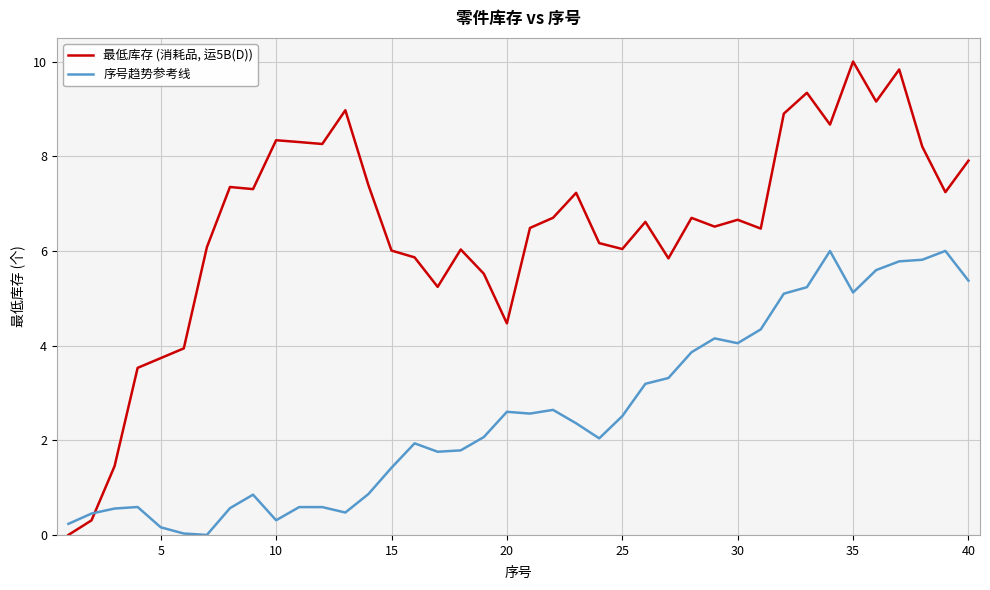

Rank the series by their average value, from lowest to highest.

序号趋势参考线, 最低库存 (消耗品, 运5B(D))